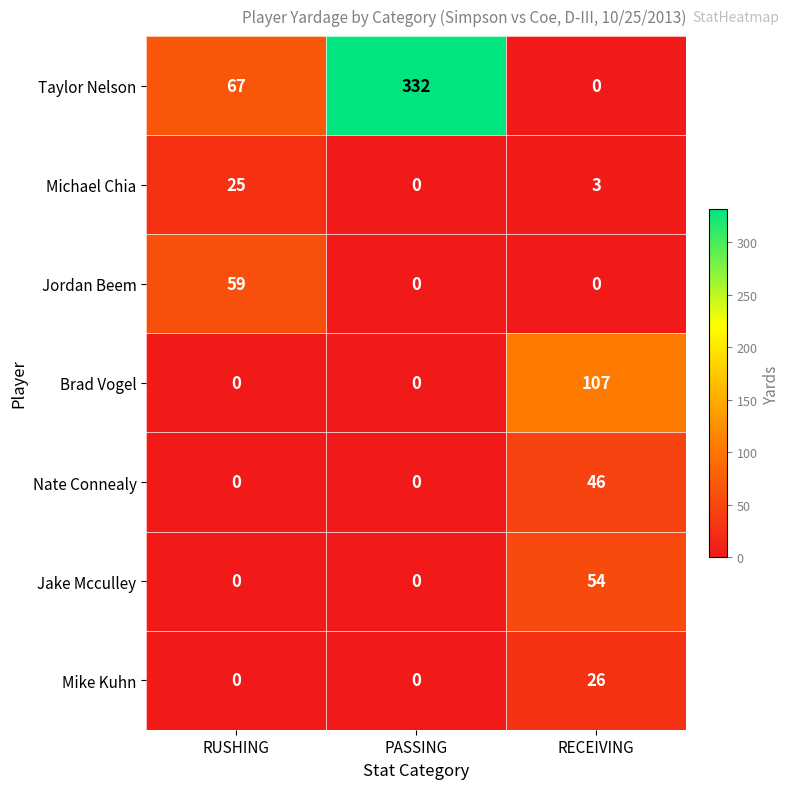

Is it true that Taylor Nelson equals 556 at PASSING?

False